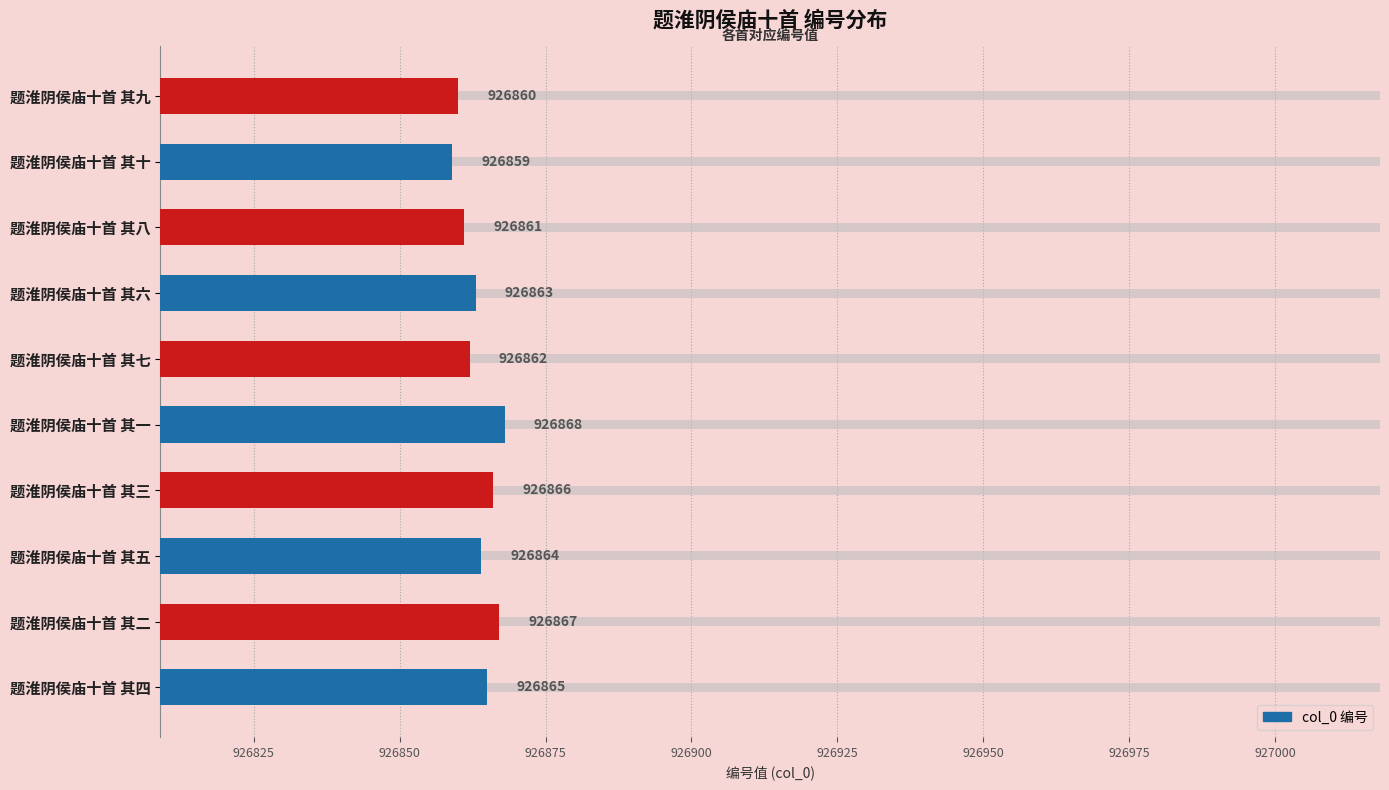

How many values exceed 926864?

4